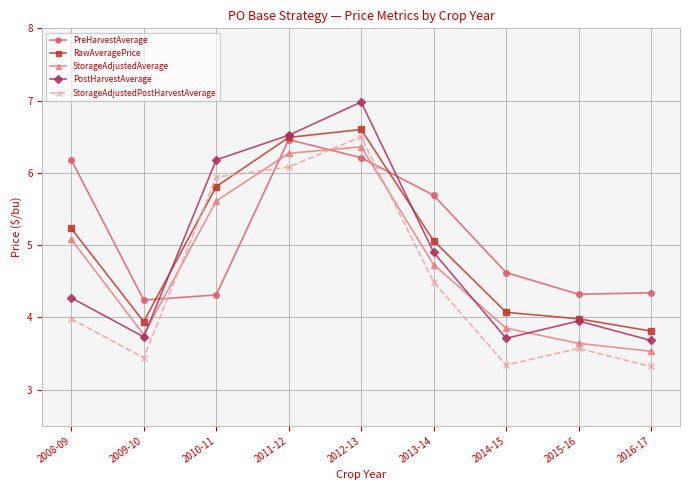

Is it true that RawAveragePrice equals 2.5 at 2012-13?

False